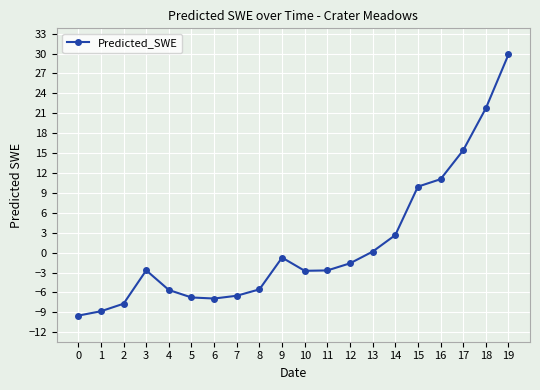

What is the value of the 1st point from the left?

-9.5